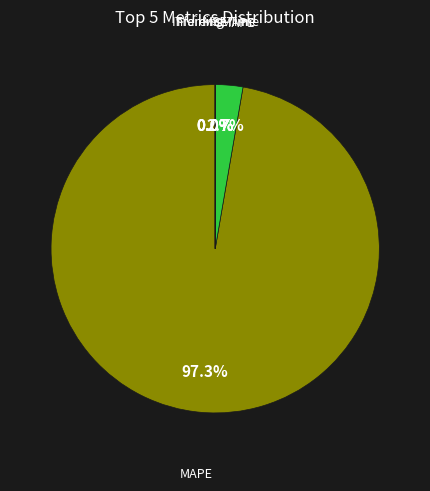

Is there a majority slice in this chart?

Yes